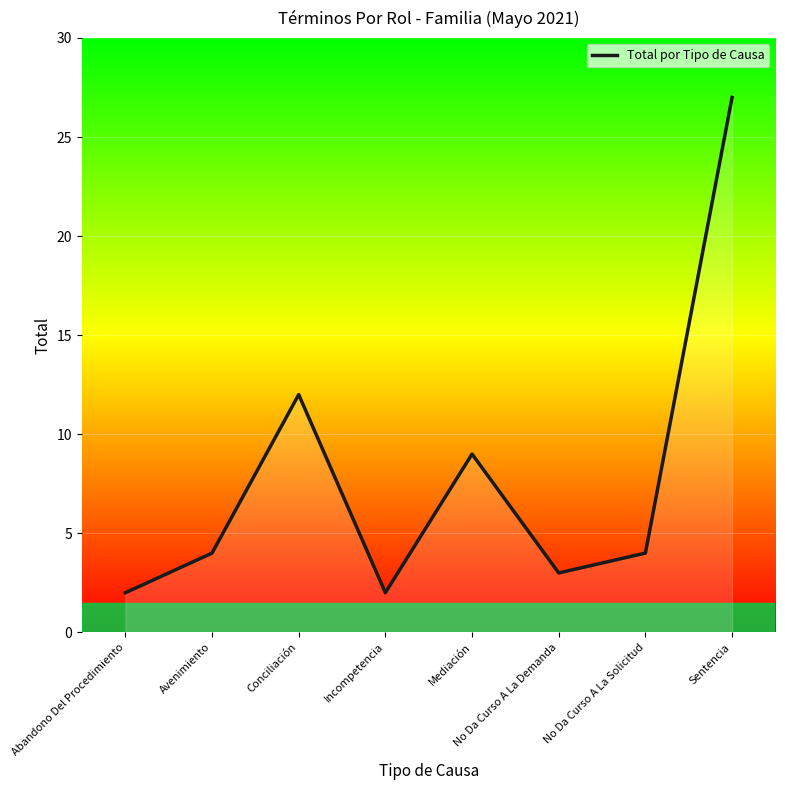

What is the sum of the values at Sentencia and No Da Curso A La Demanda?

30